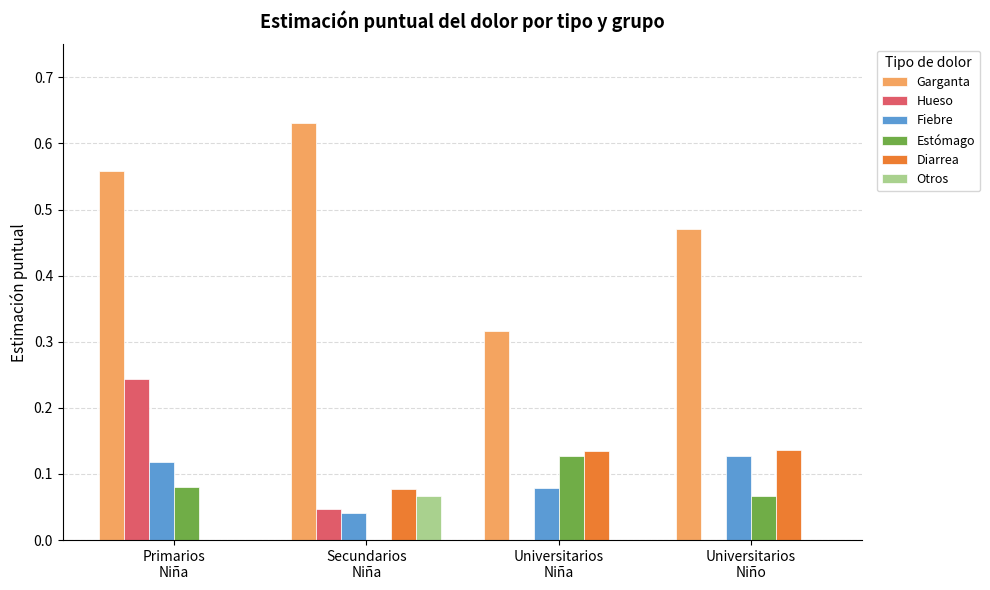

Which series has the largest total across all categories?

Garganta